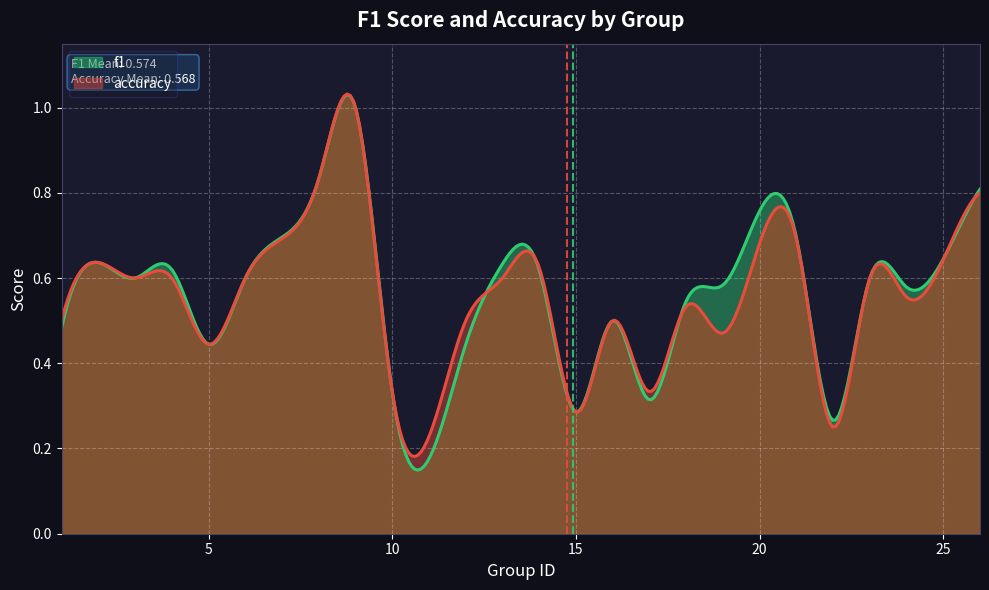

What is the sum of the f1 values at 18 and 17?

0.9